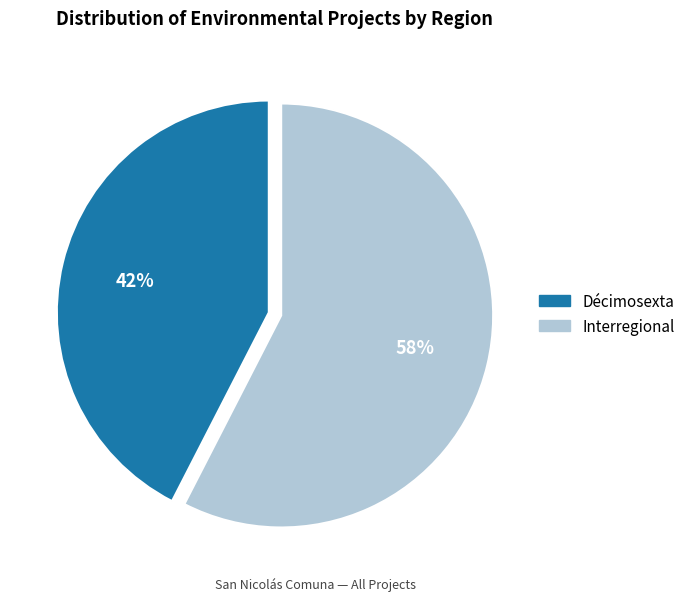

How many slices are in this pie chart?

2